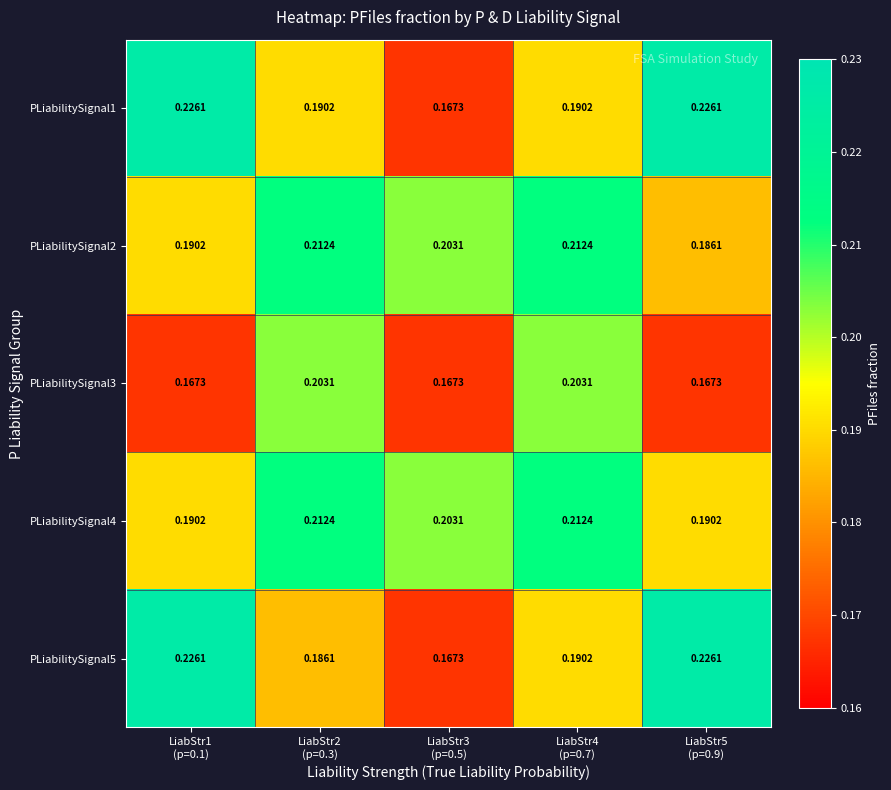

Which series has the largest range (max minus min)?

PLiabilitySignal1